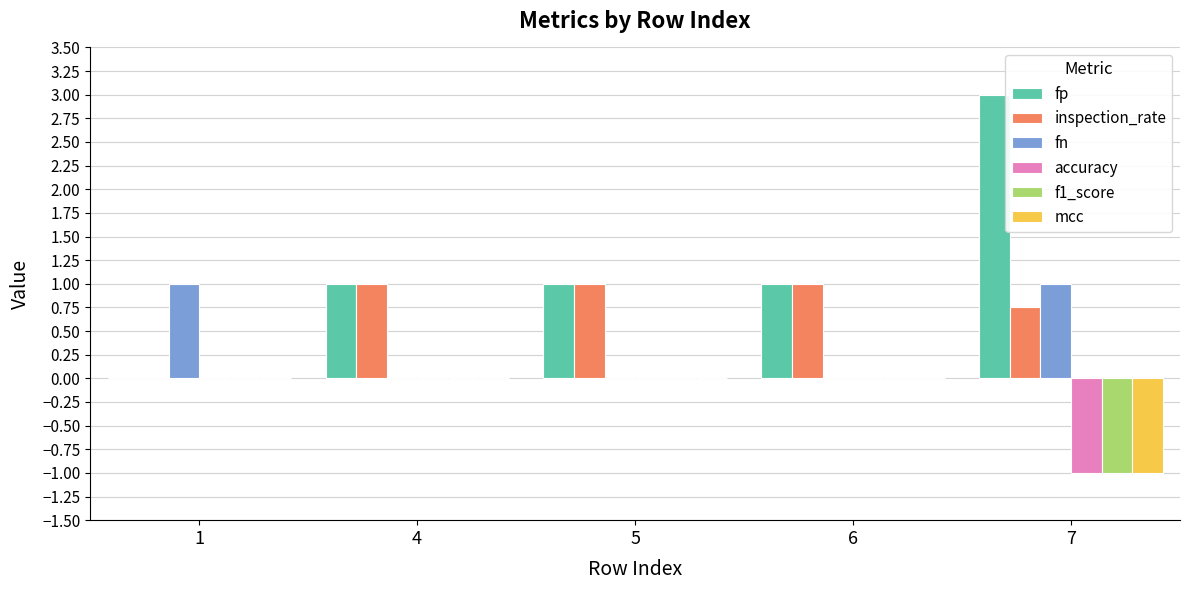

What is the difference between the accuracy values at 7 and 6?

1.0